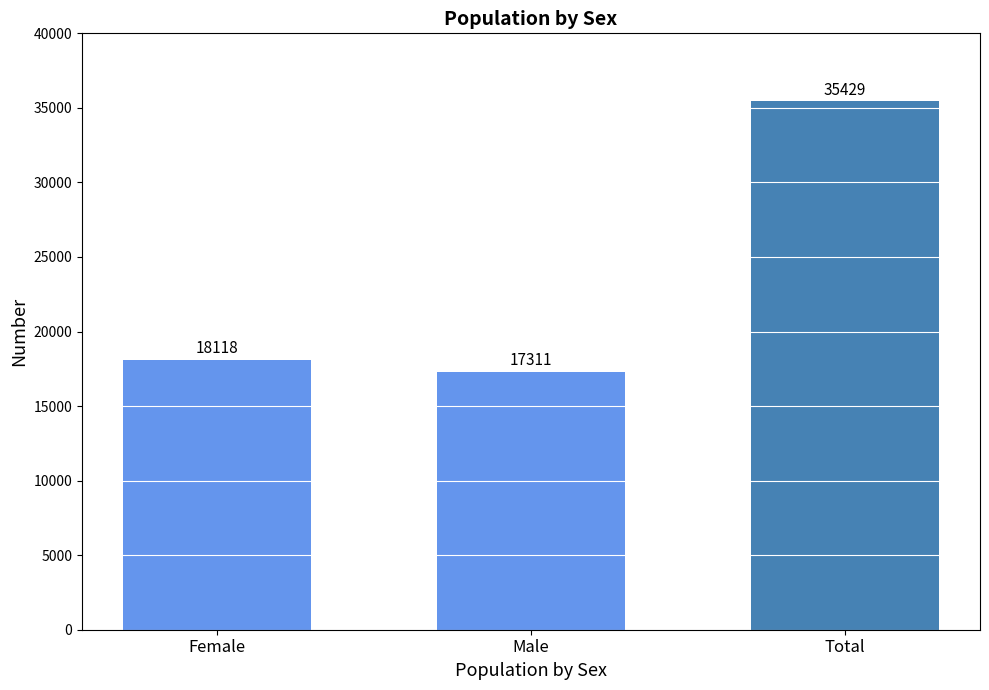

List the labels in order of value, smallest first.

Male, Female, Total